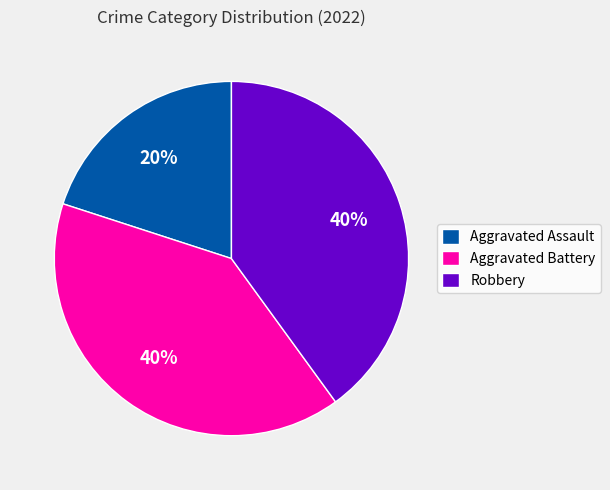

Which slice is the smallest?

Aggravated Assault